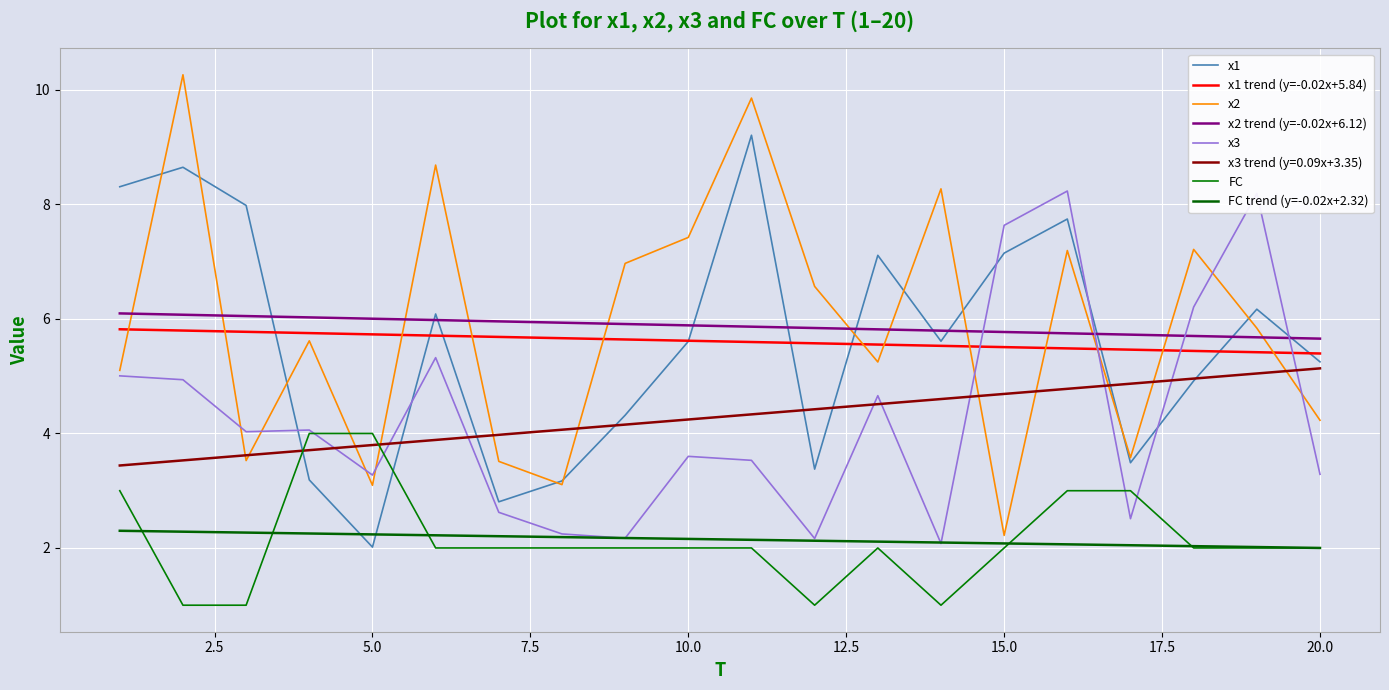

How many lines are shown in the chart?

8